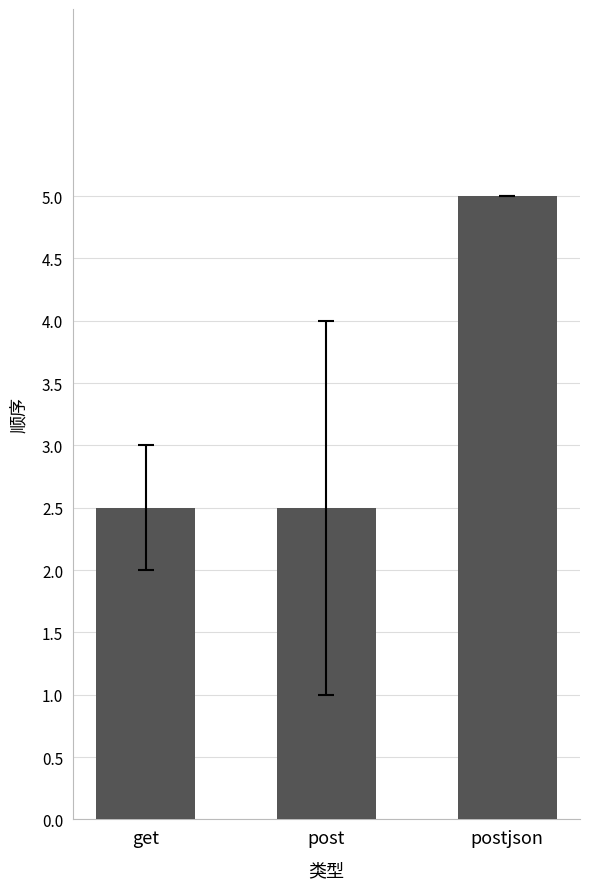

Which label corresponds to the largest value in the chart?

postjson